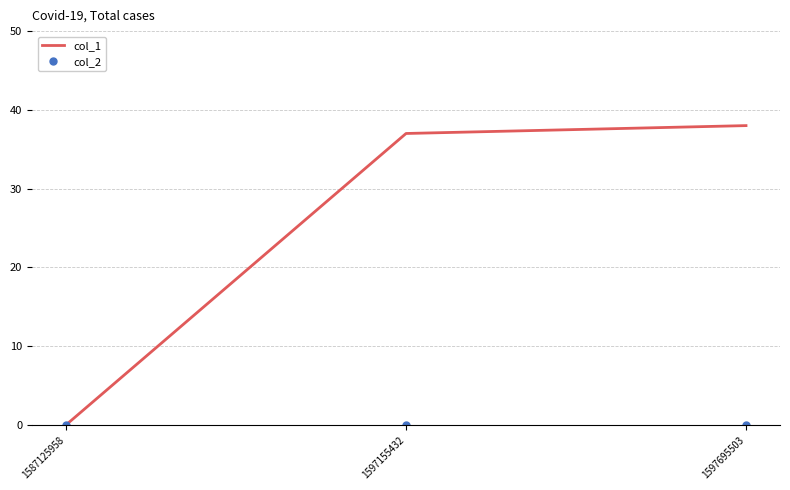

Which category has the lowest value in the col_1 series?

1587125958